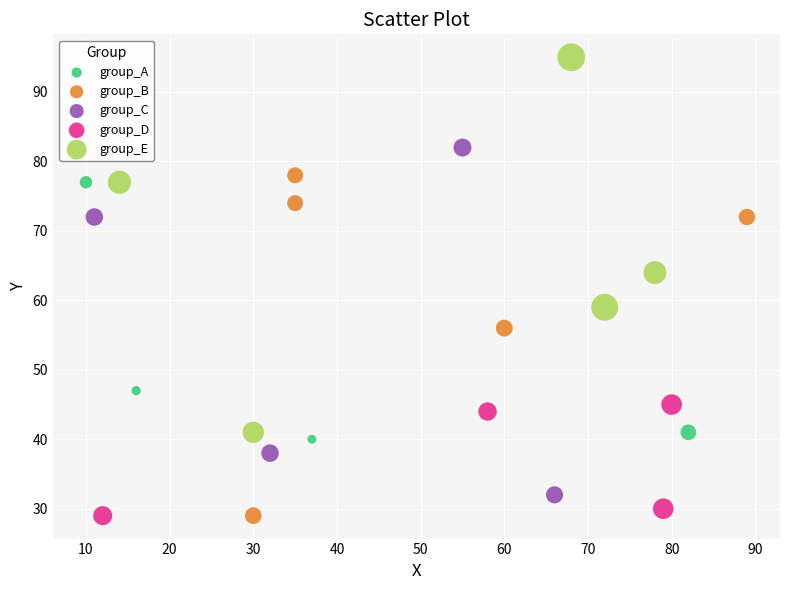

Which series has the widest spread of Y values?

group_E